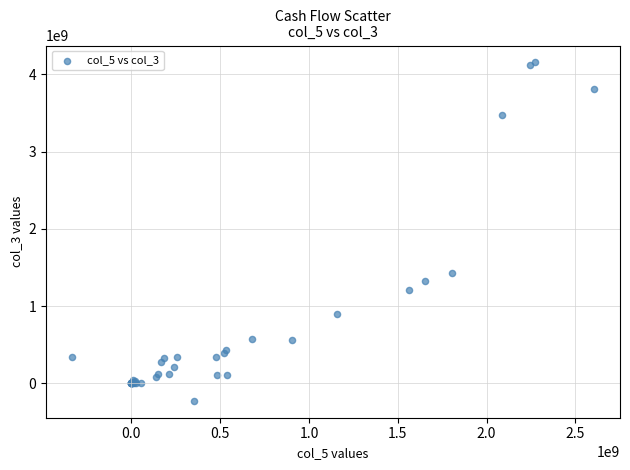

What Y value in the scatter plot is closest to 1965616639?

1426401997.2